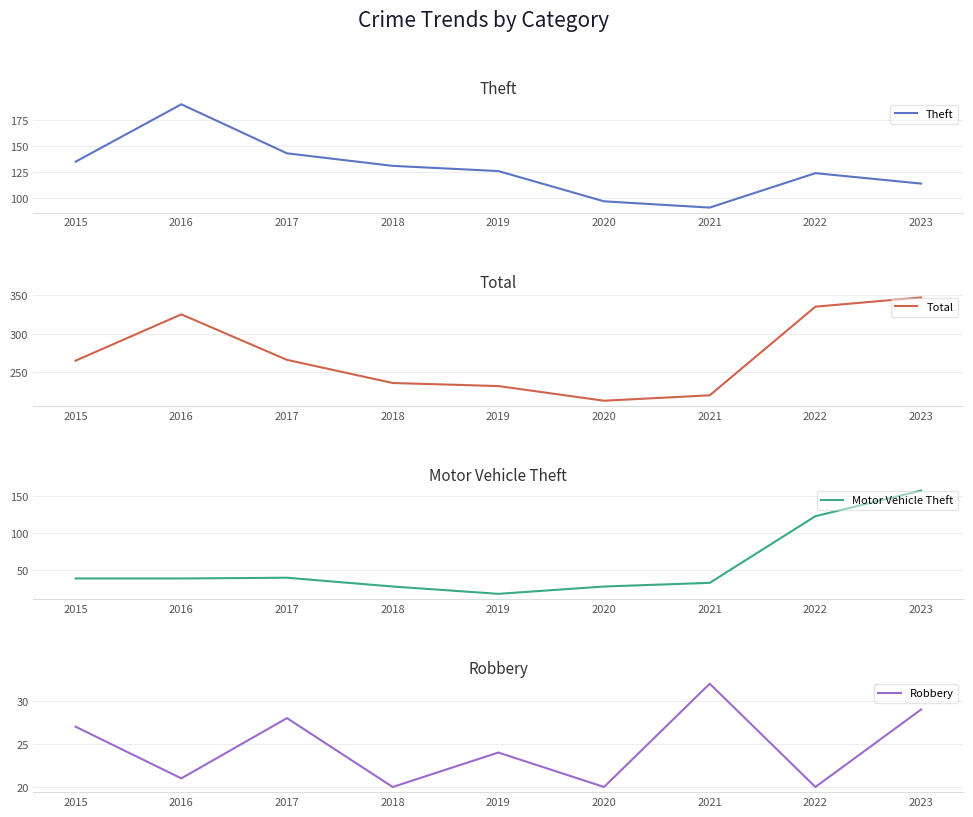

Is the value of Motor Vehicle Theft at 2018 greater than the value of Theft at 2021?

No